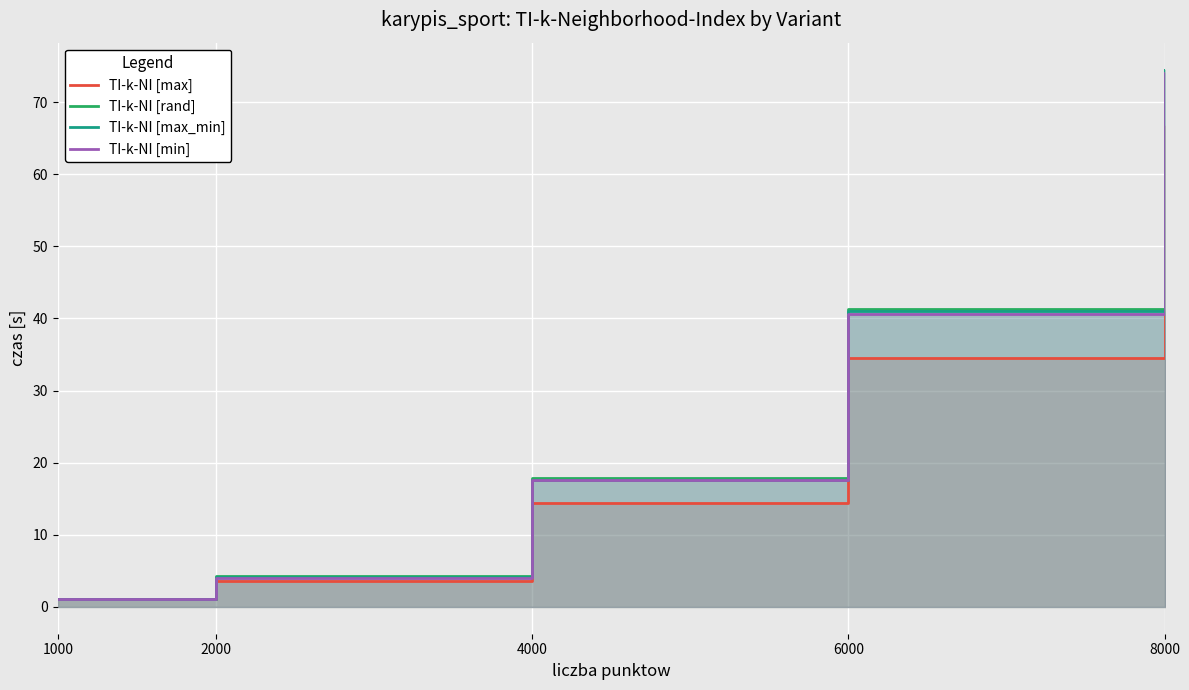

Where does the TI-k-NI [max_min] series first go above 17?

4000